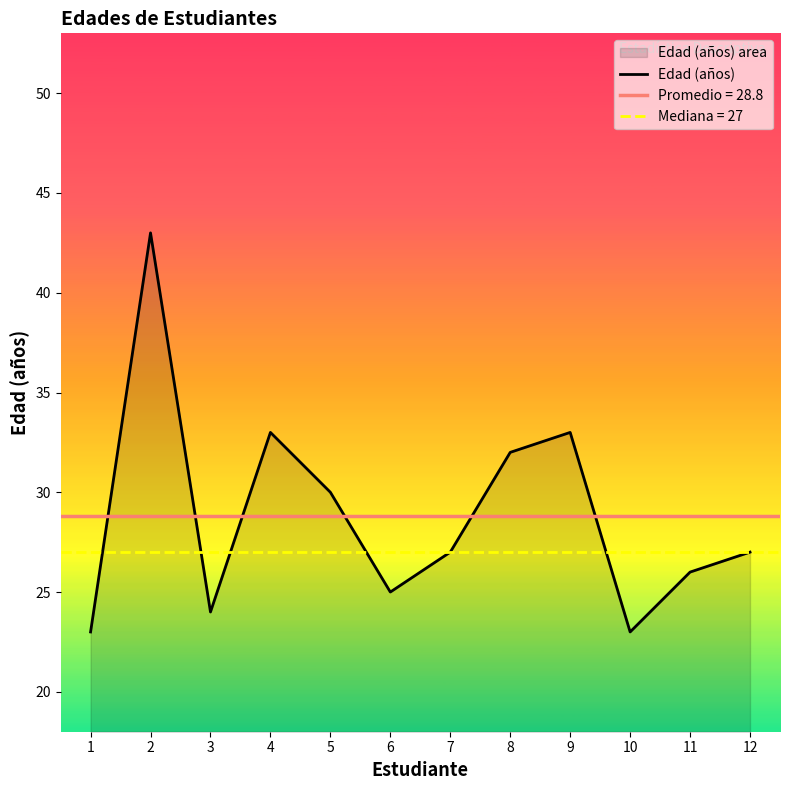

Reading left to right, extract all data points from this chart.

1=23	2=43	3=24	4=33	5=30	6=25	7=27	8=32	9=33	10=23	11=26	12=27